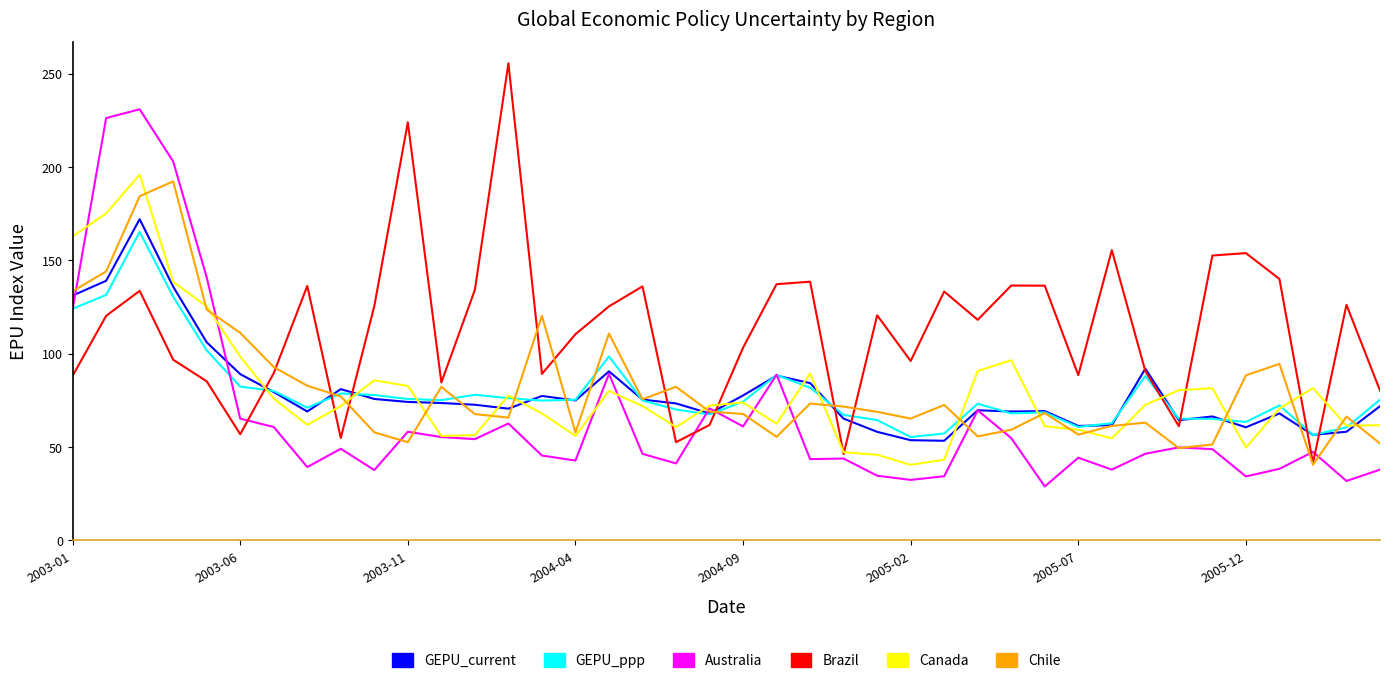

Which series has the largest total across all categories?

Brazil